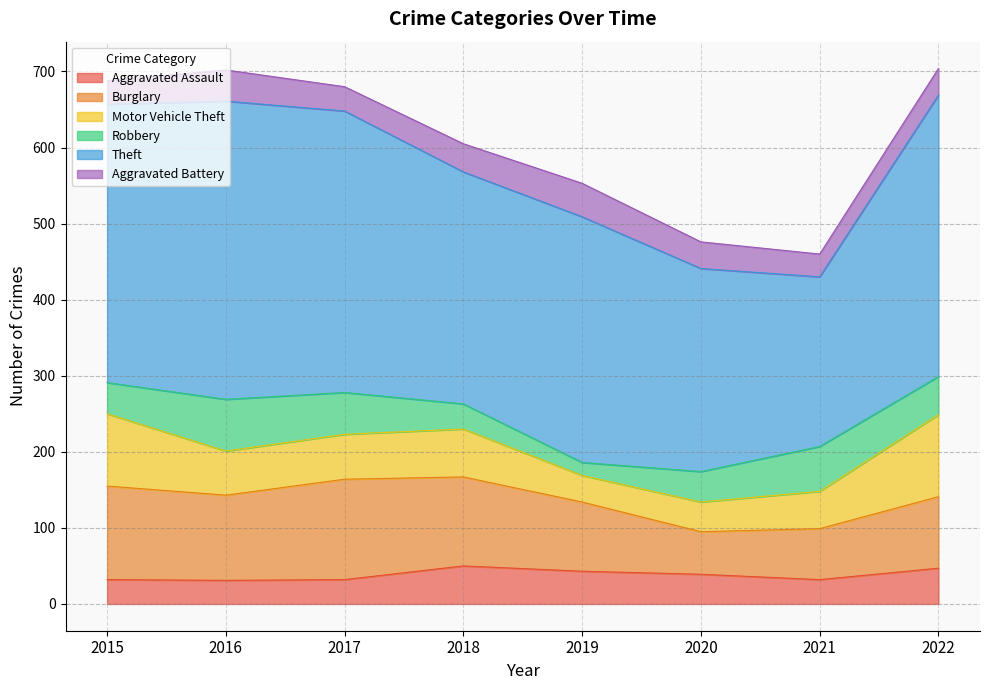

At which label does Motor Vehicle Theft first exceed 59?

2015